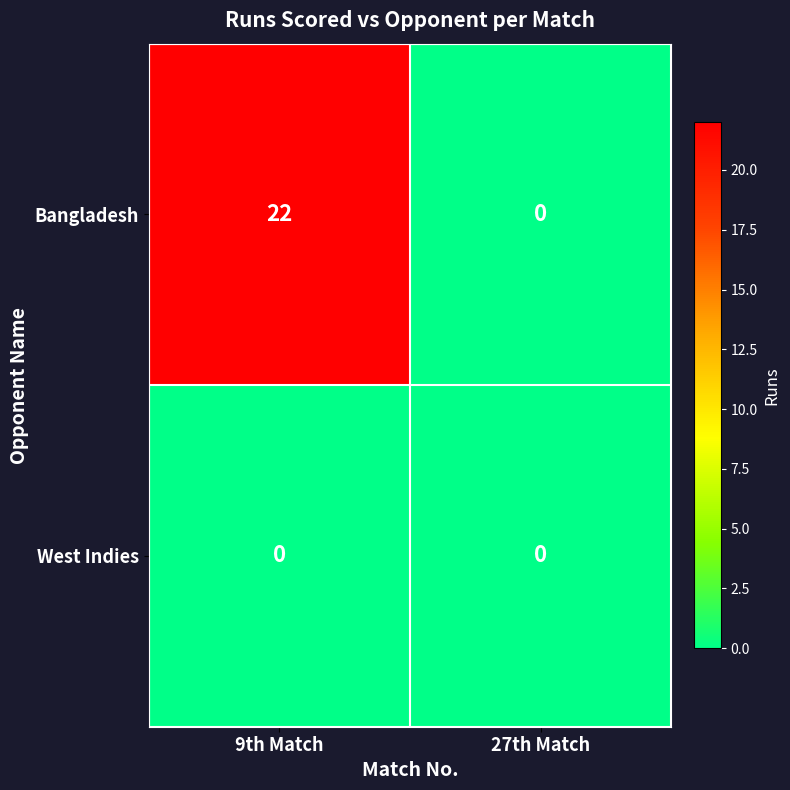

Reading right to left, extract all data points from this chart.

Bangladesh: 27th Match=0	9th Match=22
West Indies: 27th Match=0	9th Match=0